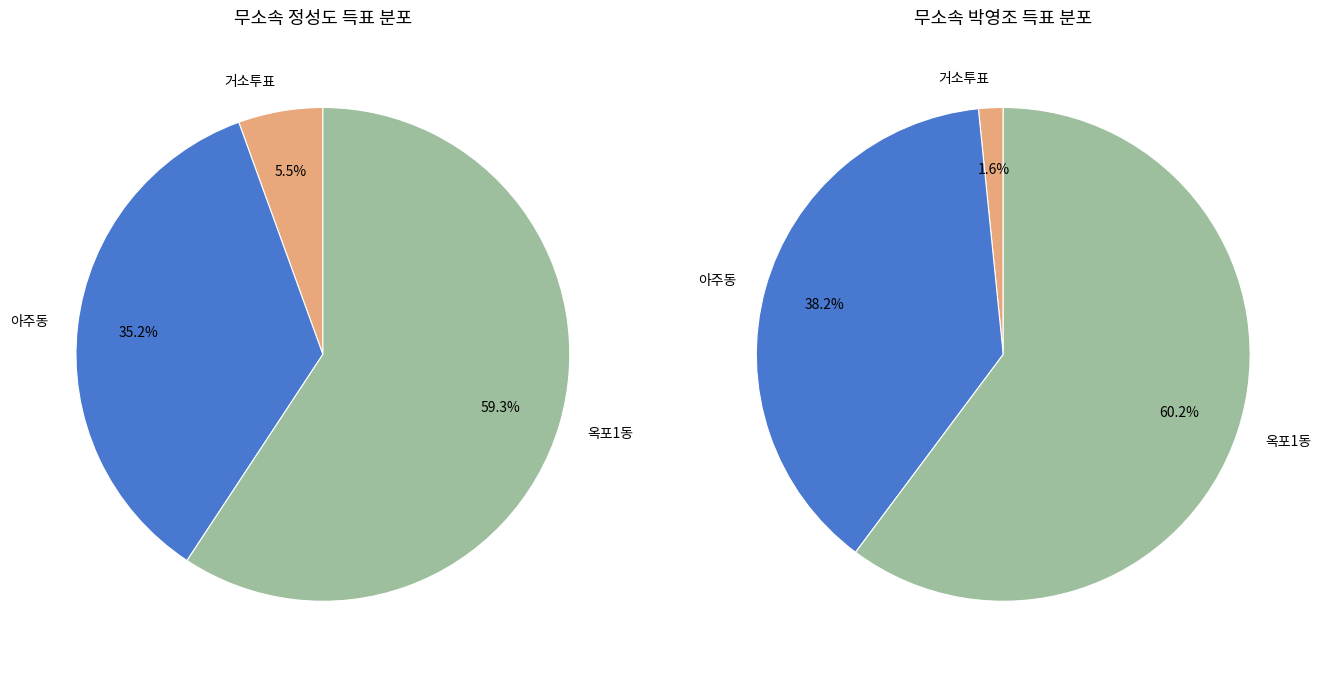

What is the majority slice?

옥포1동